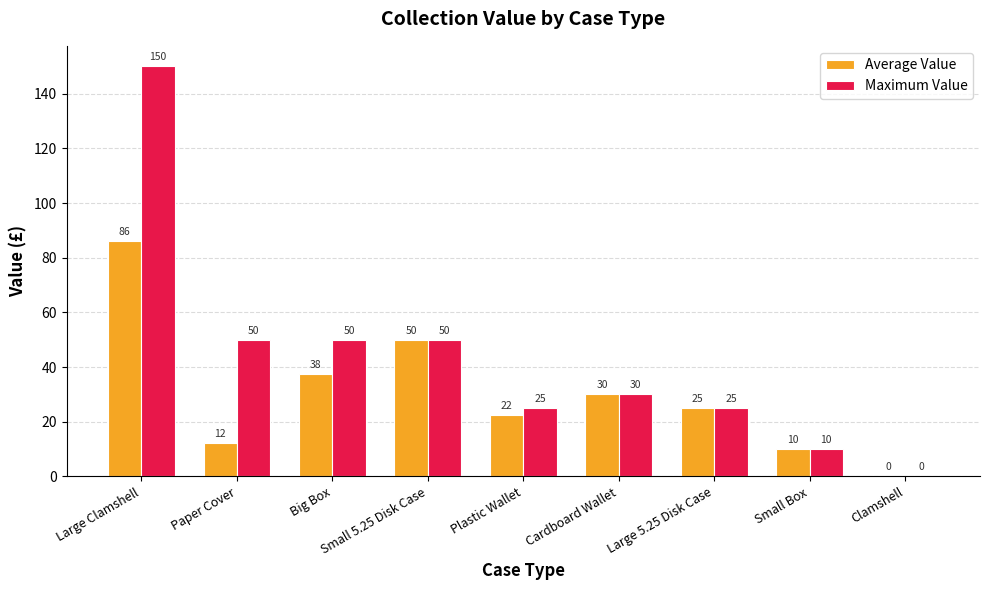

What is the sum of all Maximum Value values?

390.0